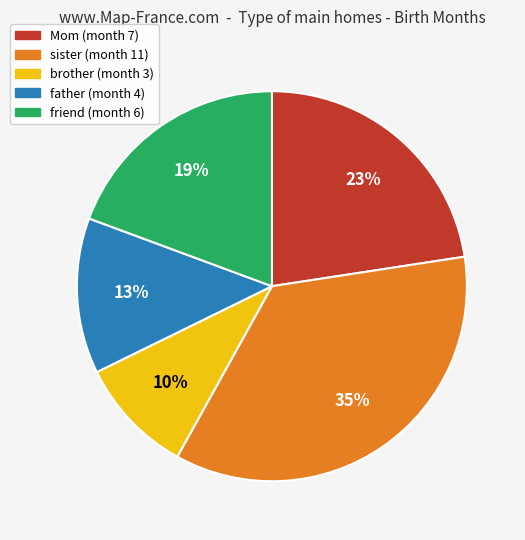

Which has a higher value, brother or friend?

friend